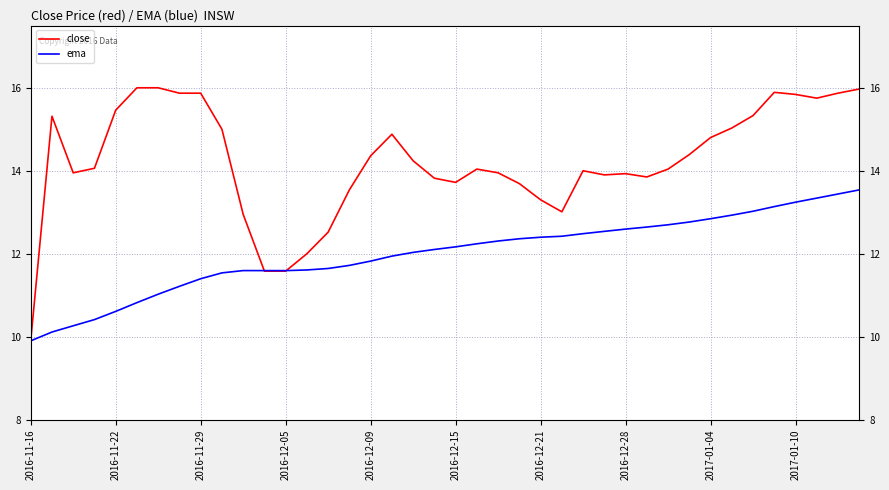

What is the average value of the close series?

14.2